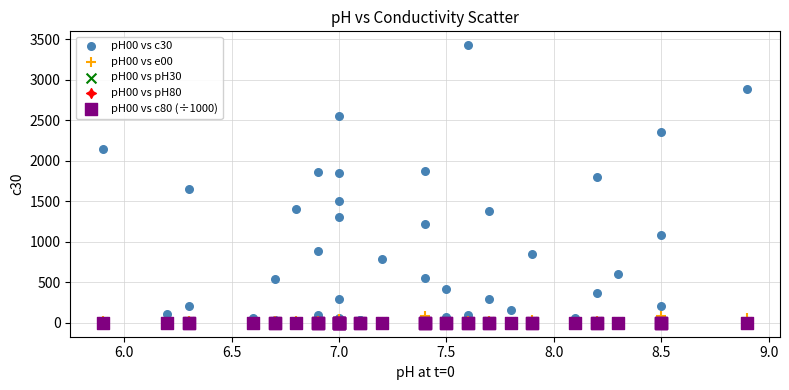

Which series contains the highest Y value?

pH00 vs c30